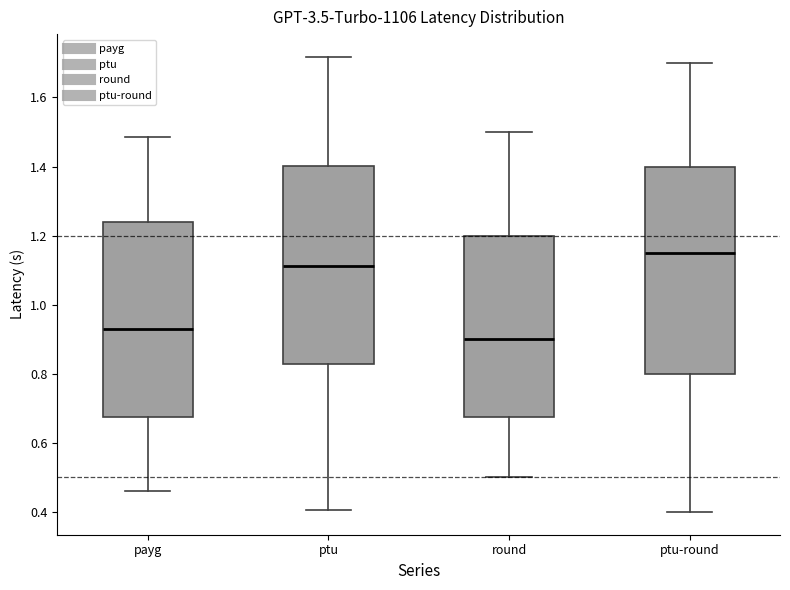

Reading left to right, read every box against the y-axis: the position of its median line, the range the box covers, and the ends of its whiskers. The values are not printed on the chart, so give them approximately, as read against the axis.

payg: median 0.92, box 0.68 to 1.24, whiskers 0.46 to 1.48
ptu: median 1.12, box 0.82 to 1.40, whiskers 0.40 to 1.72
round: median 0.90, box 0.68 to 1.20, whiskers 0.50 to 1.50
ptu-round: median 1.16, box 0.80 to 1.40, whiskers 0.40 to 1.70